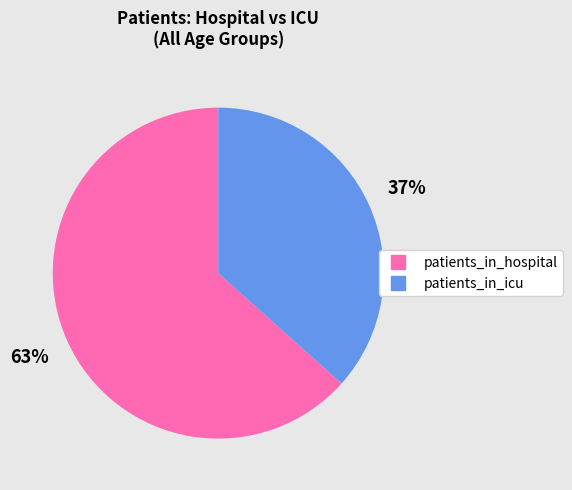

Is there a majority slice in this chart?

Yes